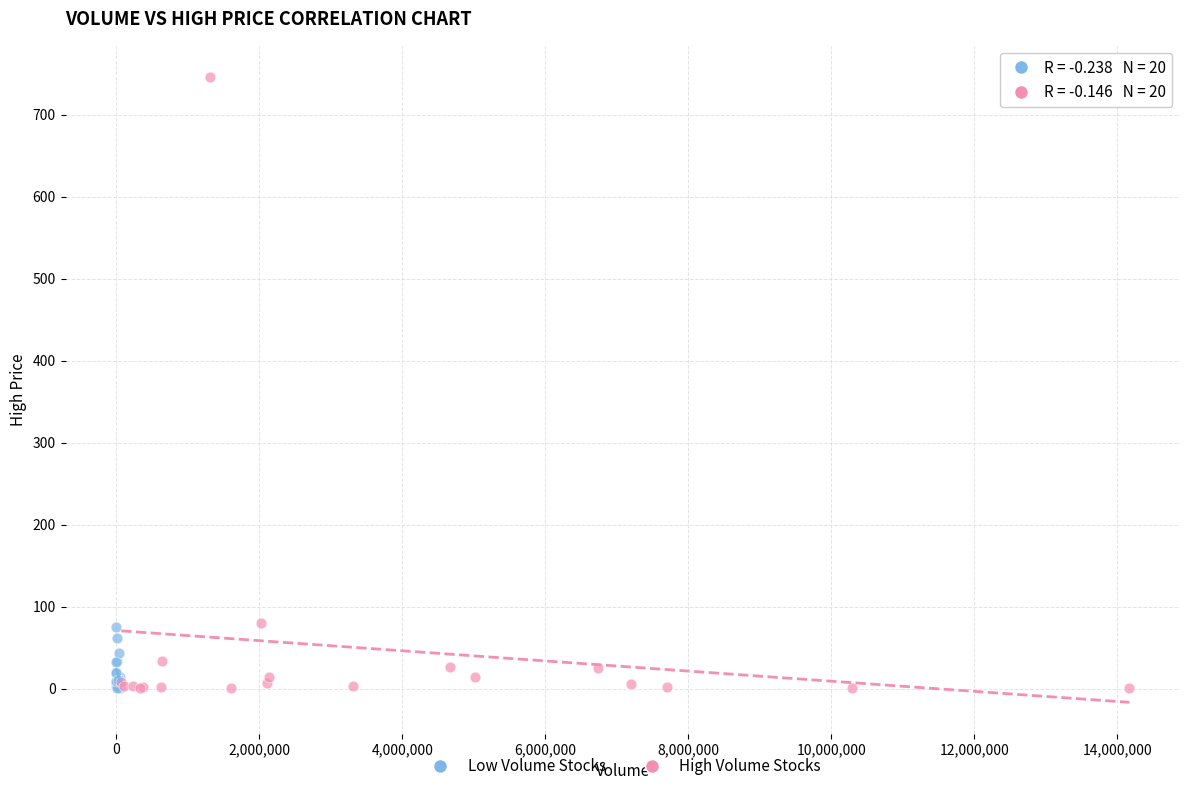

What are all the series names shown in the legend?

Low Volume Stocks, High Volume Stocks